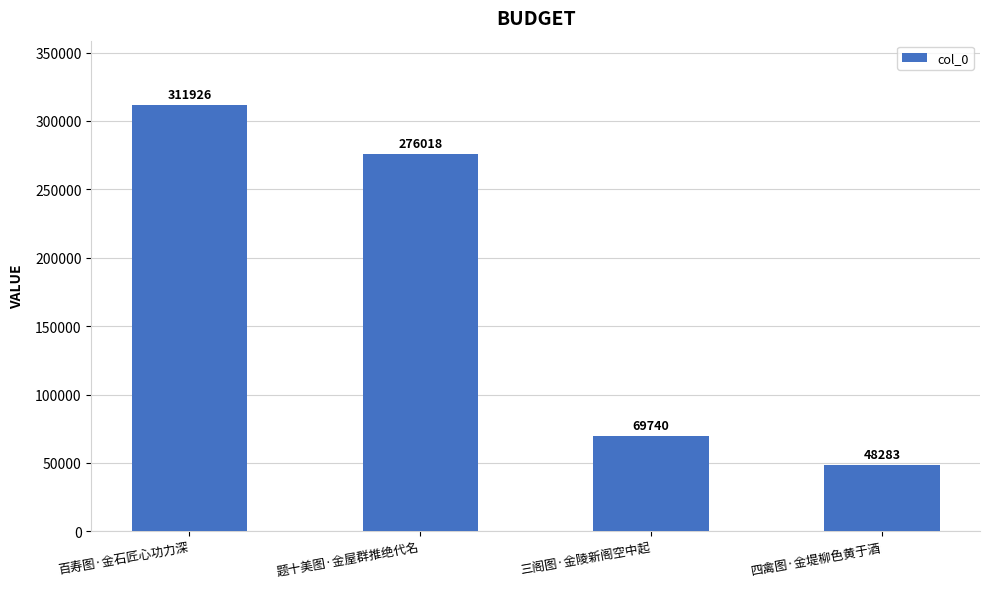

At which label is the value closest to 180104?

题十美图·金屋群推绝代名